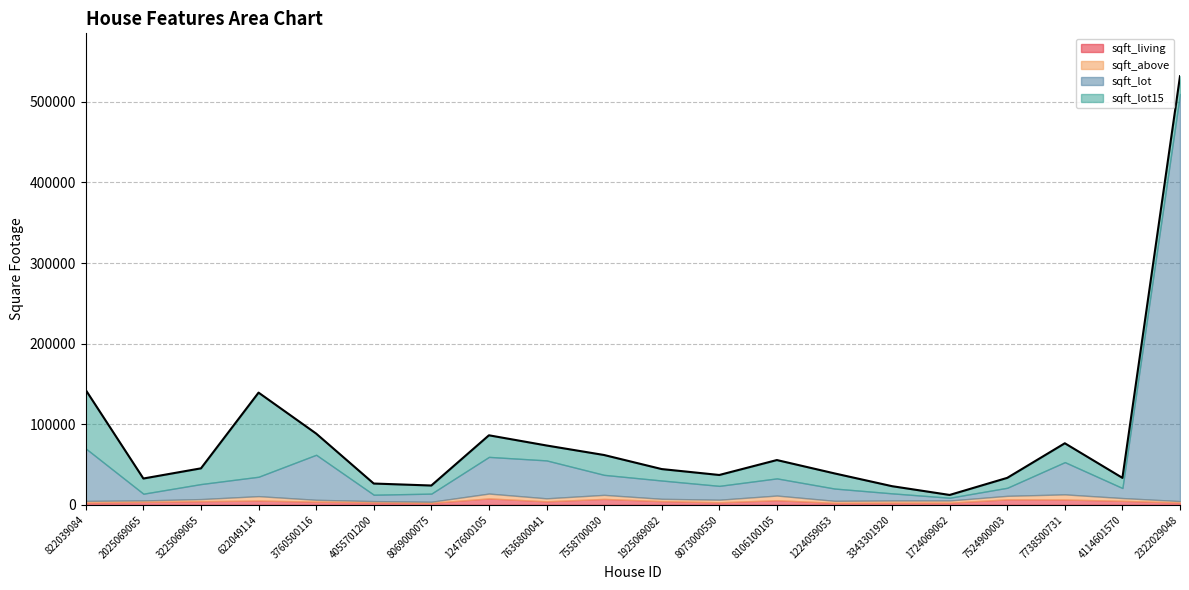

Is the value of sqft_above at 7738500731 greater than the value of sqft_living at 1724069062?

Yes